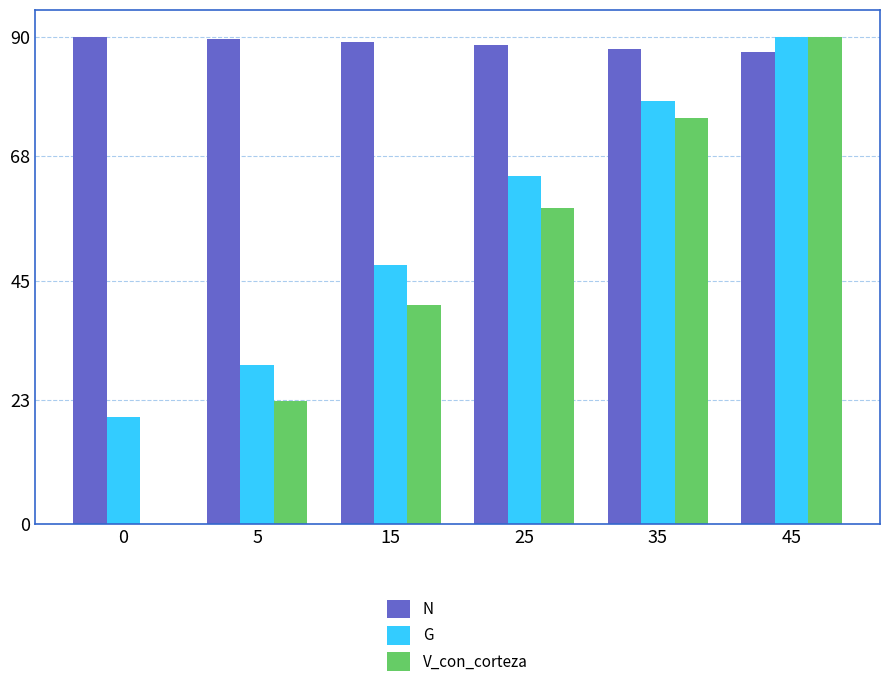

Read the G value at 45.

90.0